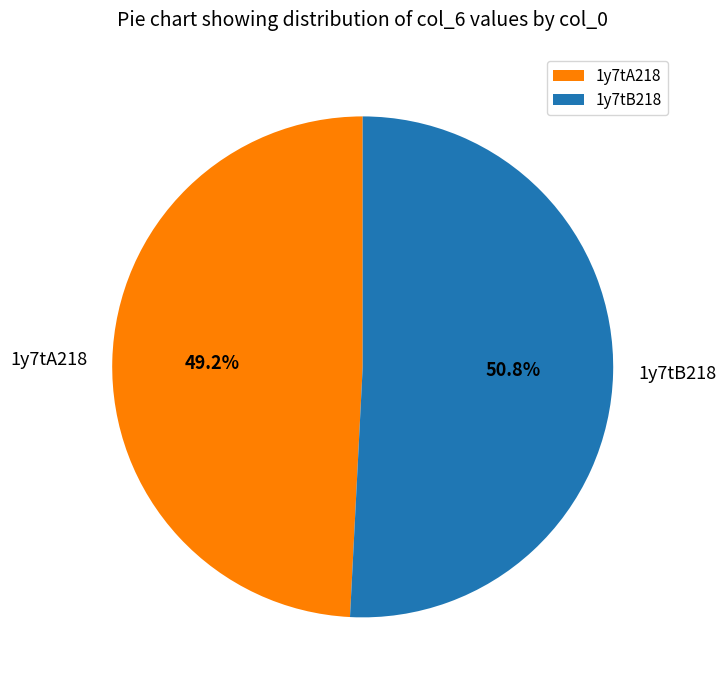

What percentage is NOT represented by 1y7tB218?

49.2%